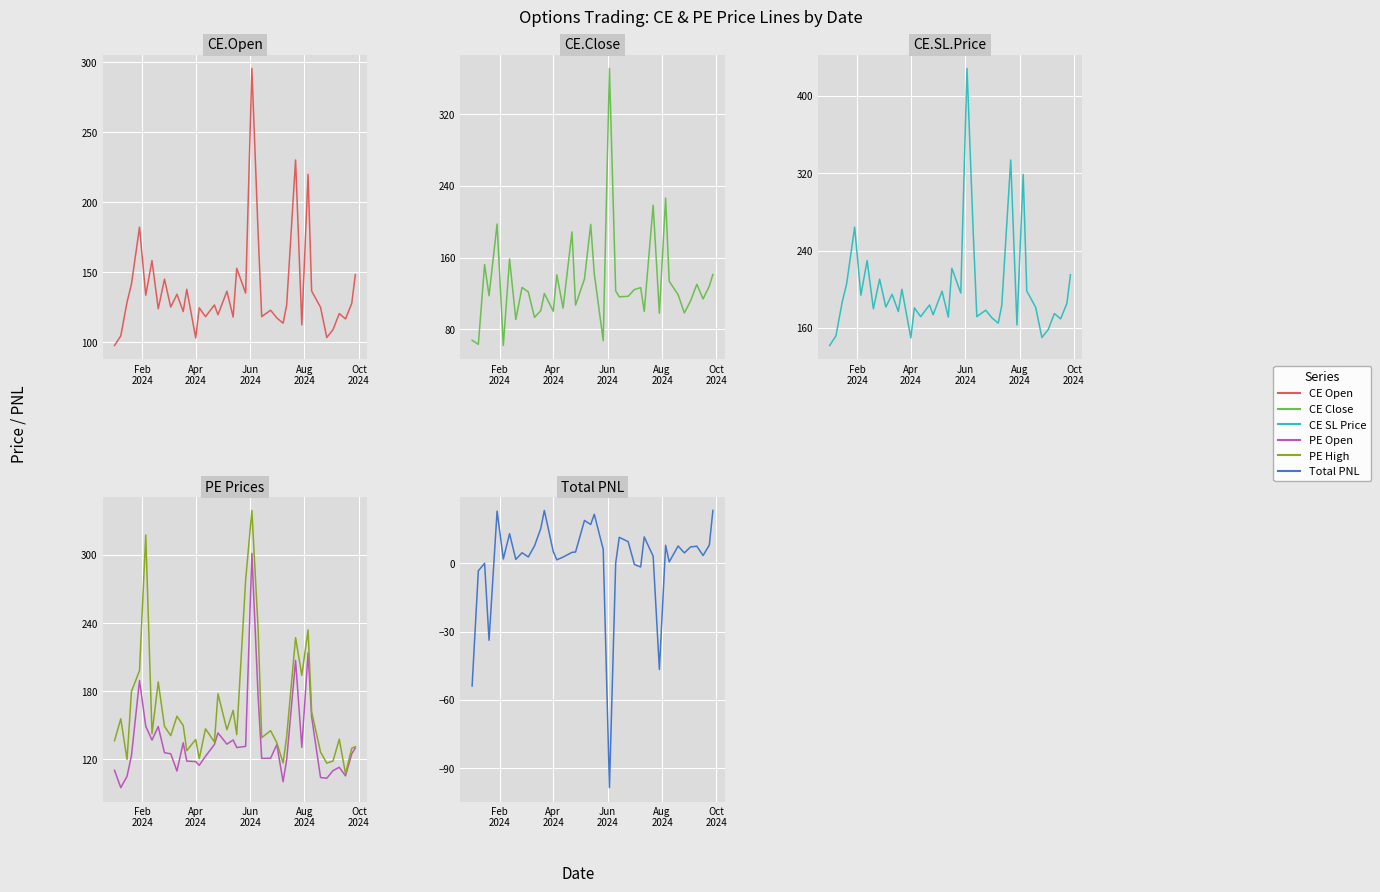

What is the value of the PE.Open point at the 22nd from the left?

131.3